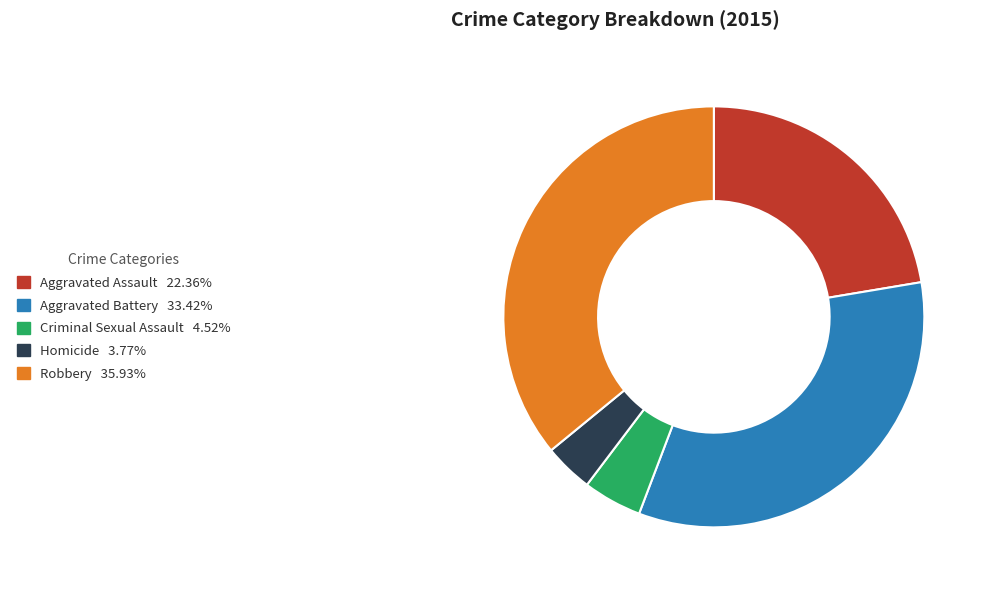

How many segments does this pie chart have?

5